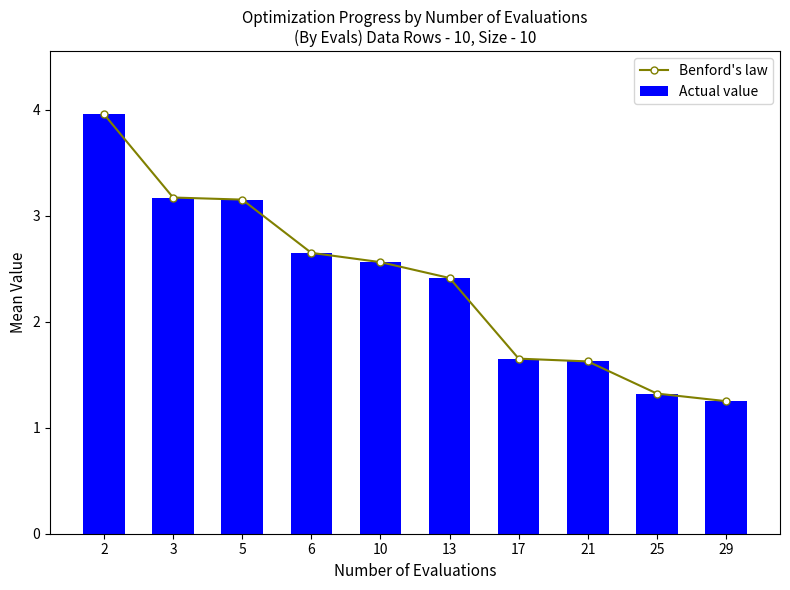

Reading left to right, what are all the values shown in this chart?

Benford's law: 2=4.0	3=3.2	5=3.2	6=2.6	10=2.6	13=2.4	17=1.7	21=1.6	25=1.3	29=1.3
Actual value: 2=4.0	3=3.2	5=3.2	6=2.6	10=2.6	13=2.4	17=1.7	21=1.6	25=1.3	29=1.3